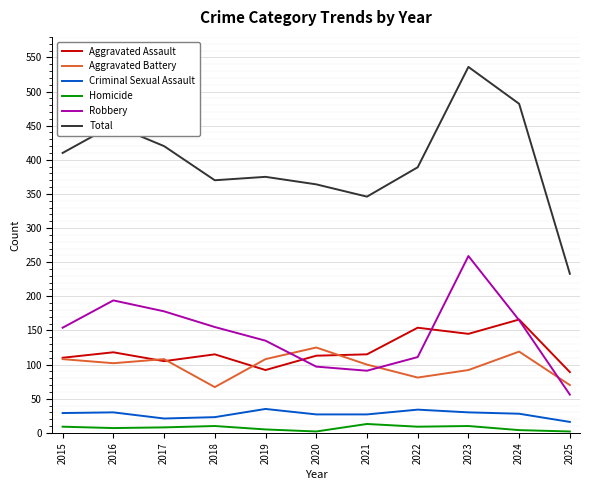

Does the chart display data point markers on the line(s)?

No